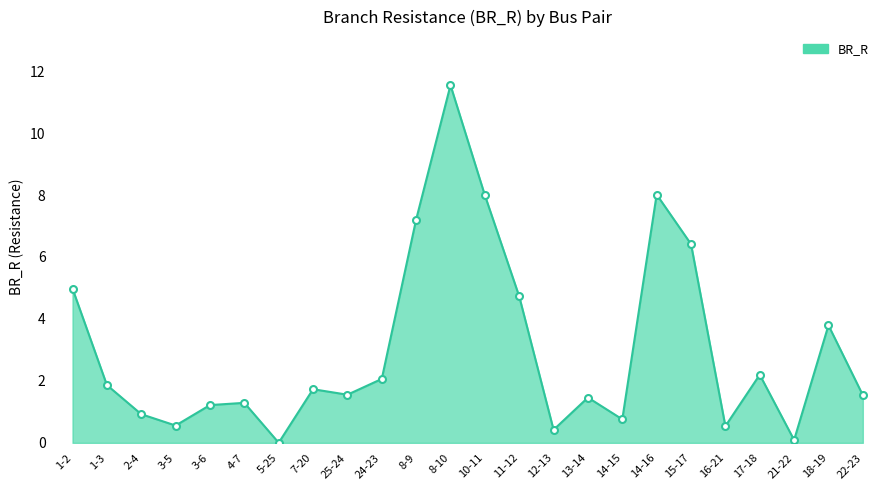

What is the difference between the second highest and minimum values?

8.0